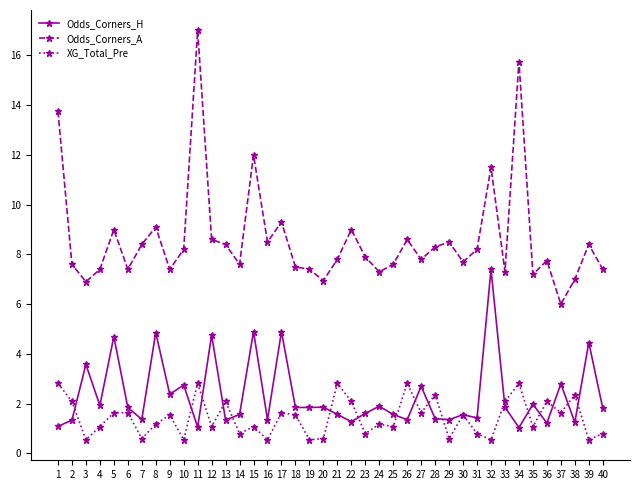

Read the Odds_Corners_H value at 39.

4.5